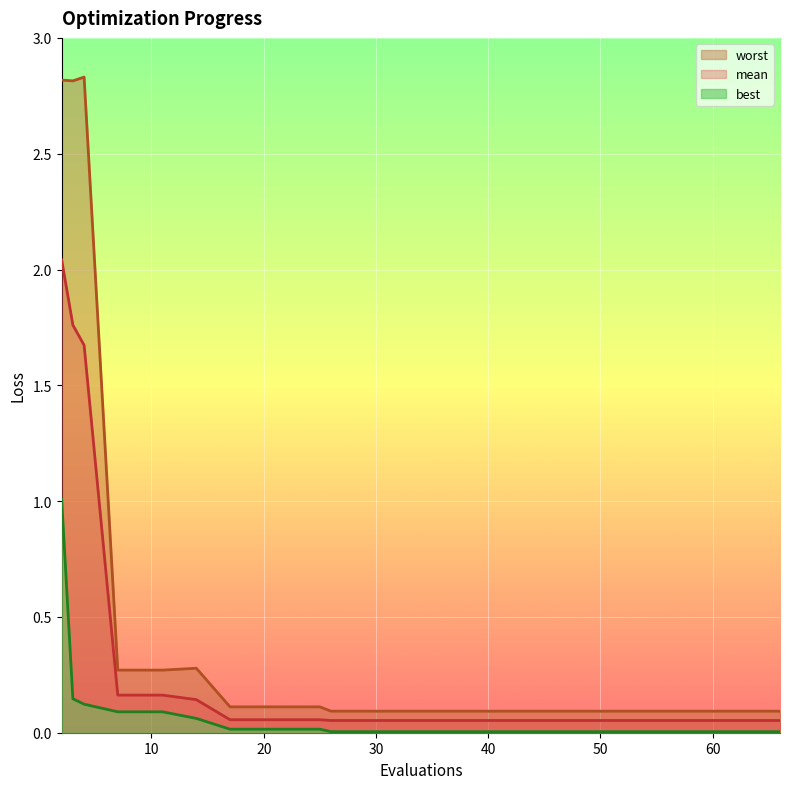

Reading left to right, what are all the values shown in this chart?

mean: 2=2.0	3=1.8	4=1.7	7=0.2	11=0.2	14=0.1	17=0.1	21=0.1	25=0.1	26=0.1	30=0.1	34=0.1	38=0.1	42=0.1	46=0.1	50=0.1	54=0.1	58=0.1	62=0.1	66=0.1
best: 2=1.0	3=0.1	4=0.1	7=0.1	11=0.1	14=0.1	17=0.0	21=0.0	25=0.0	26=0.0	30=0.0	34=0.0	38=0.0	42=0.0	46=0.0	50=0.0	54=0.0	58=0.0	62=0.0	66=0.0
worst: 2=2.8	3=2.8	4=2.8	7=0.3	11=0.3	14=0.3	17=0.1	21=0.1	25=0.1	26=0.1	30=0.1	34=0.1	38=0.1	42=0.1	46=0.1	50=0.1	54=0.1	58=0.1	62=0.1	66=0.1